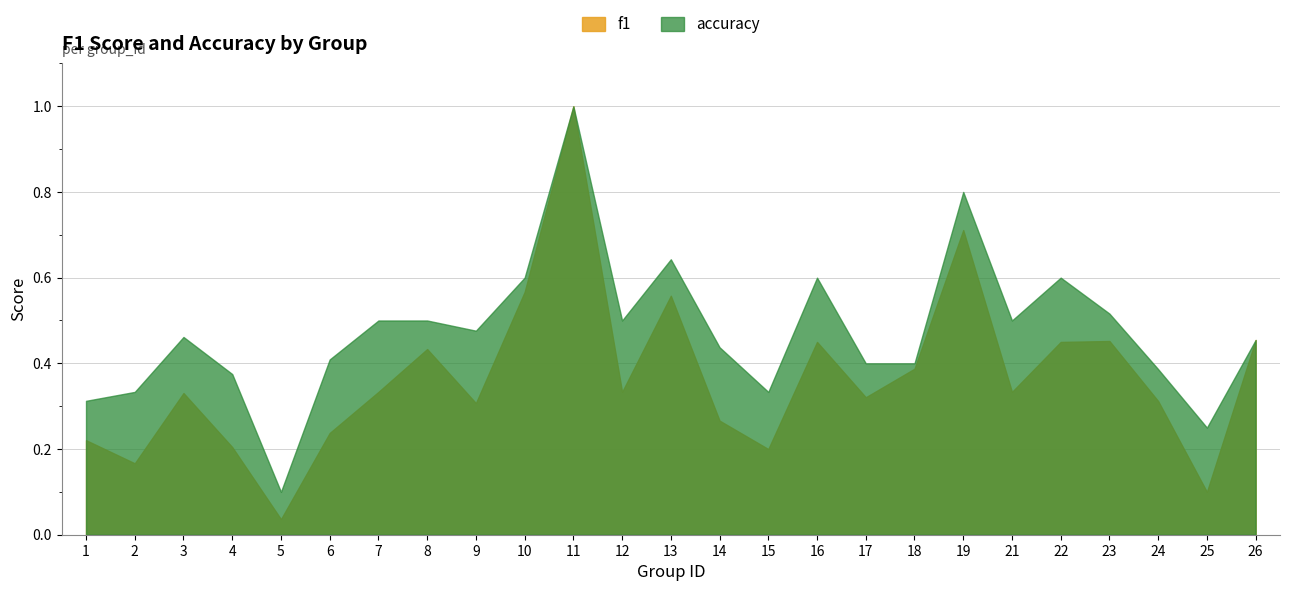

What is the value of the f1 point at the 3rd from the left?

0.3